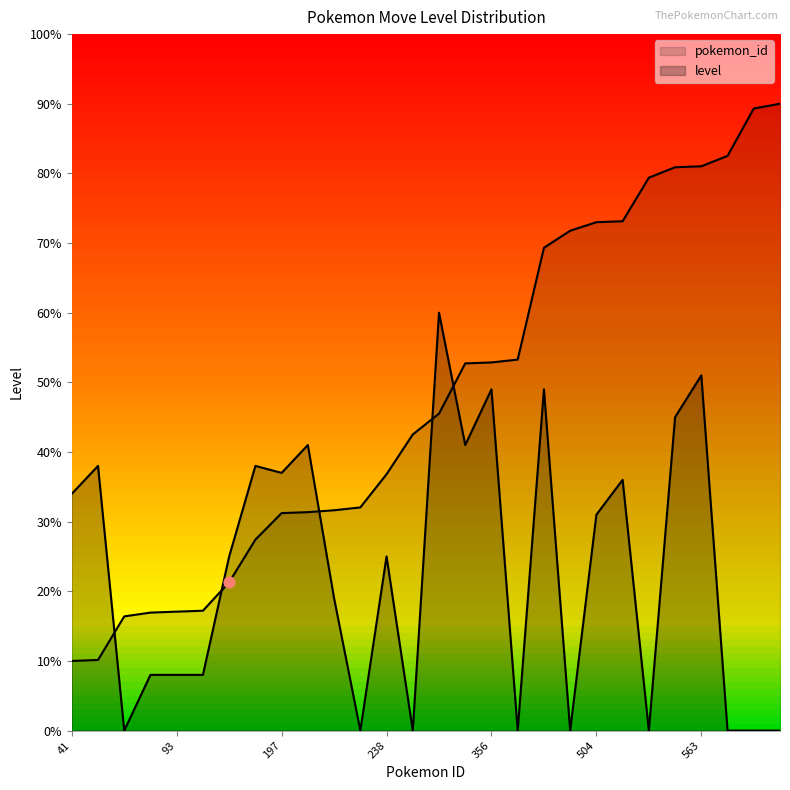

Which series contains the highest Y value?

pokemon_id